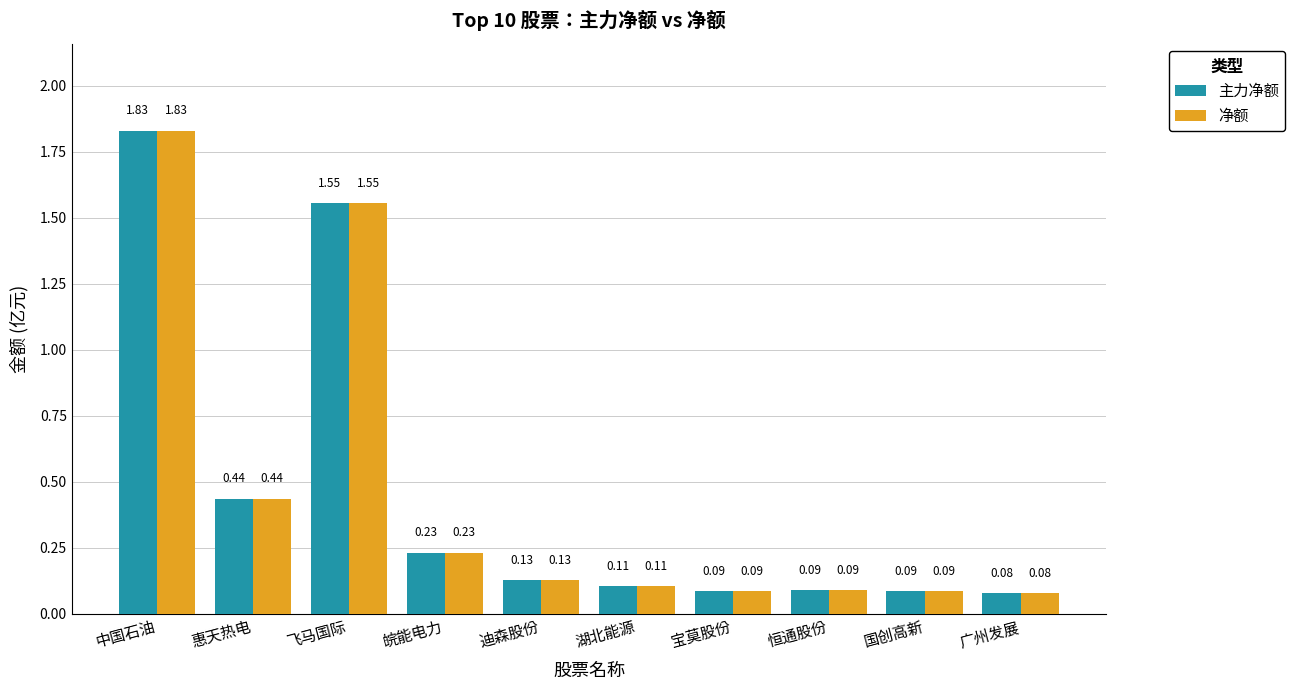

What is the sum of all 主力净额 values?

4.6